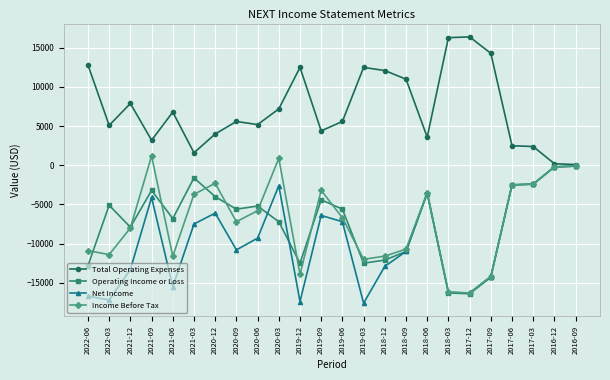

What is the sum of the Income Before Tax values at 2016-09 and 2017-03?

-2500